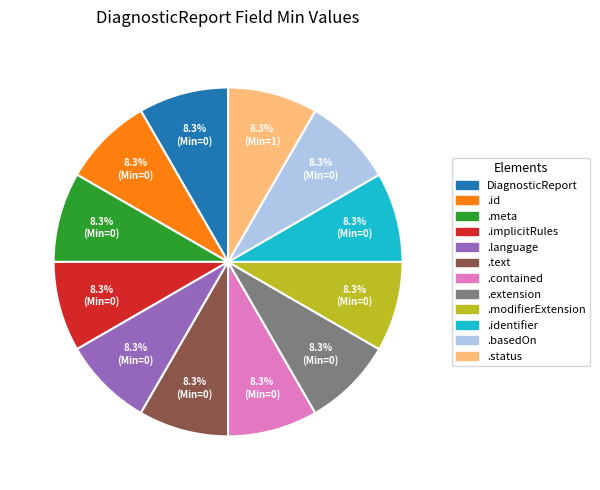

How many segments does this pie chart have?

12